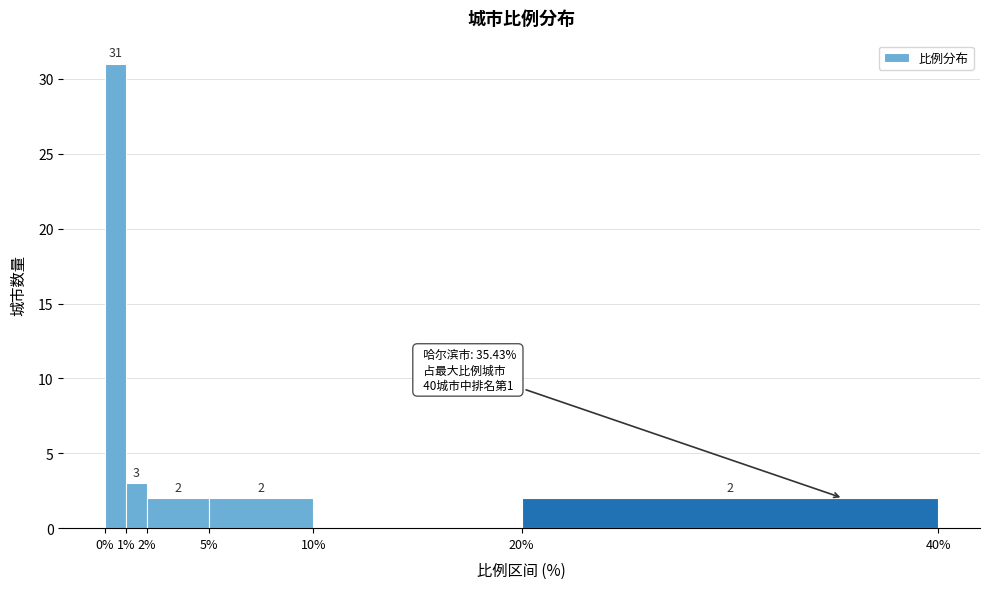

Over which range of the x-axis is the bar tallest?

0% to 1%